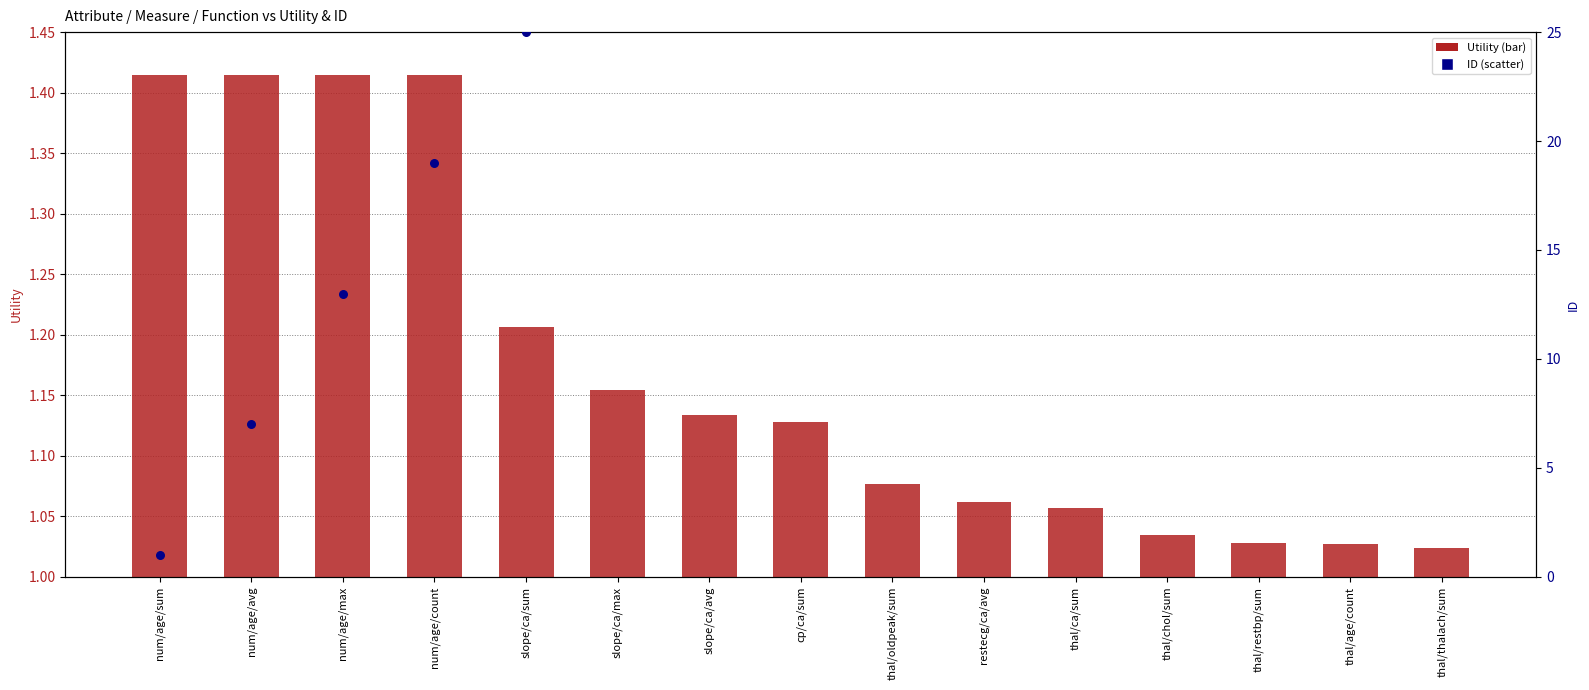

Which series contains the lowest Y value?

ID